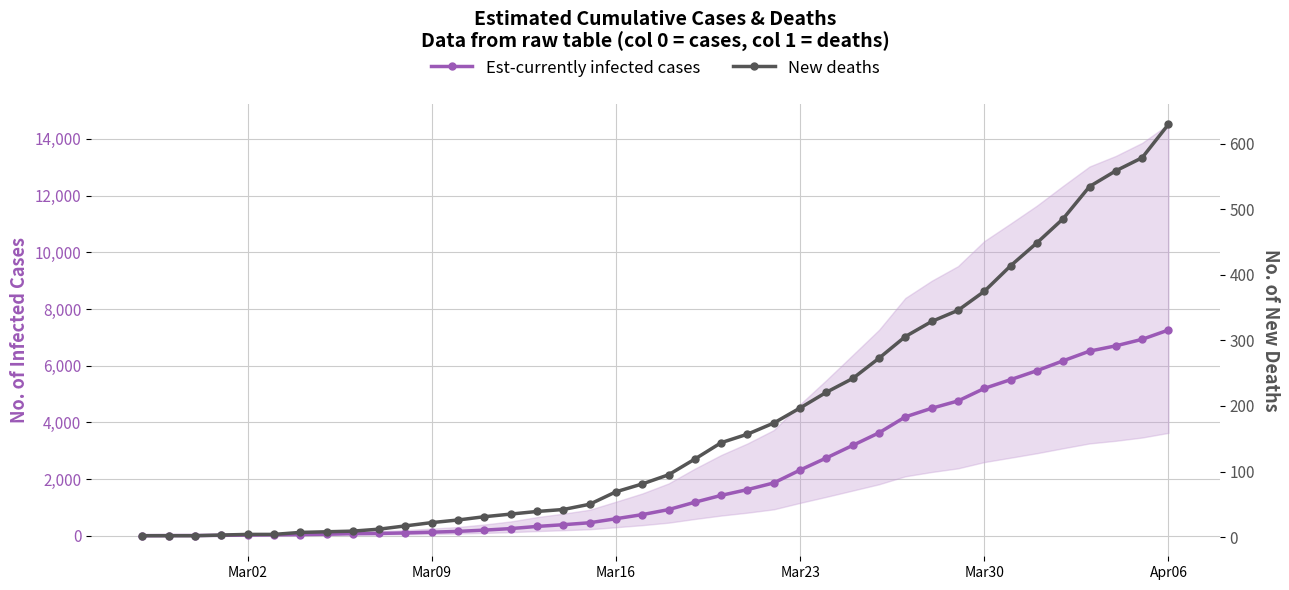

What is the minimum value for New deaths?

2